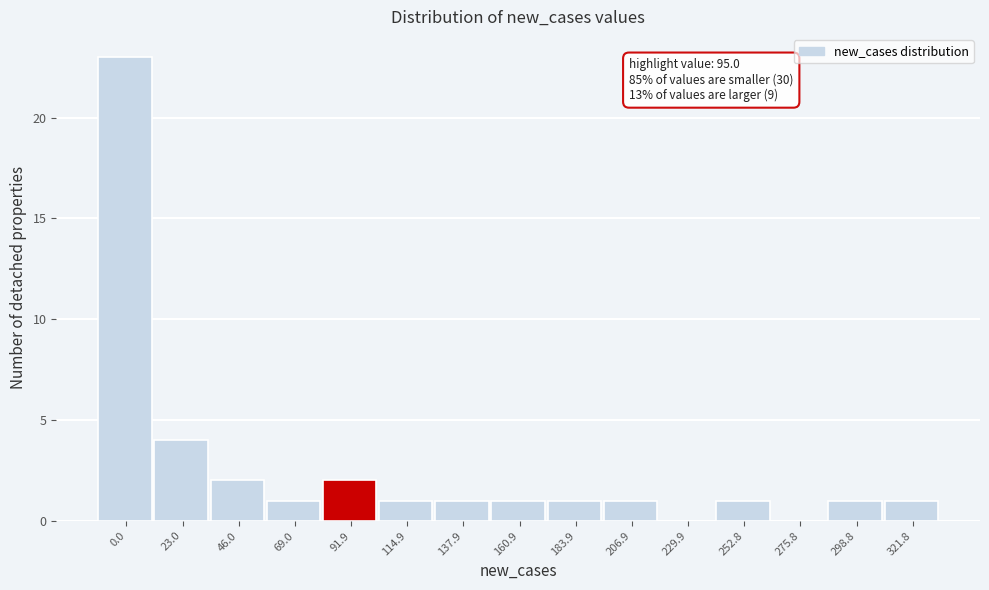

Reading left to right, transcribe all the data shown in this chart.

0.0=23	23.0=4	46.0=2	69.0=1	91.9=2	114.9=1	137.9=1	160.9=1	183.9=1	206.9=1	229.9=0	252.8=1	275.8=0	298.8=1	321.8=1